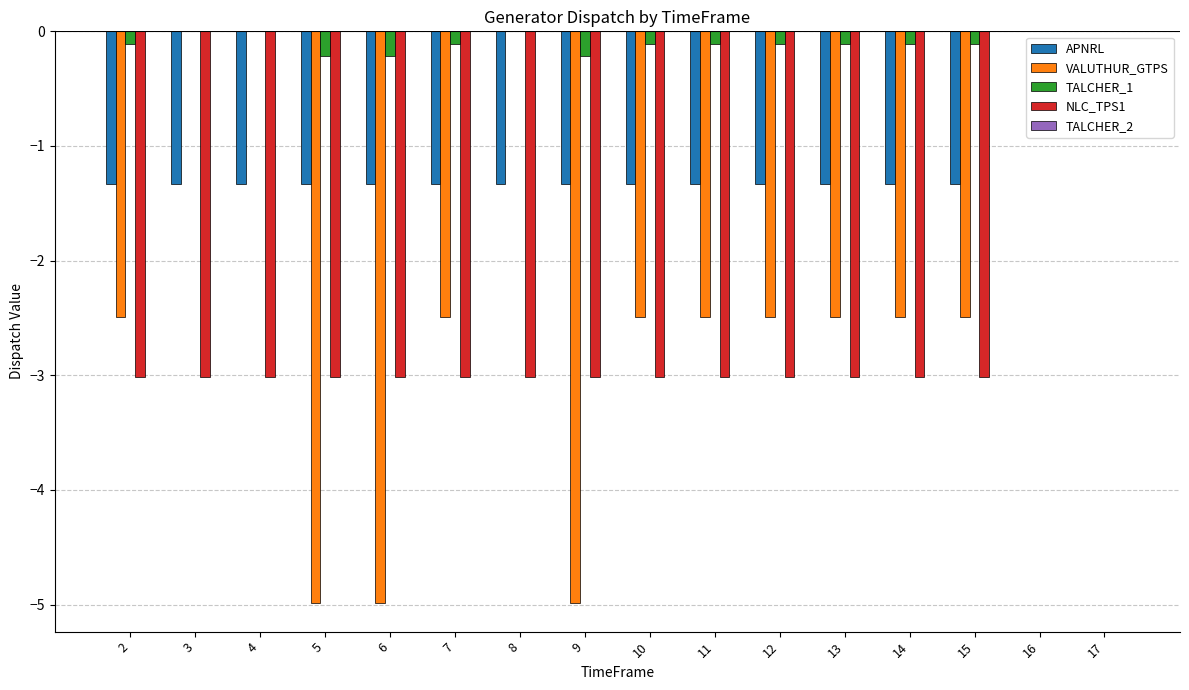

Which series changed the most between 4 and 14?

VALUTHUR_GTPS